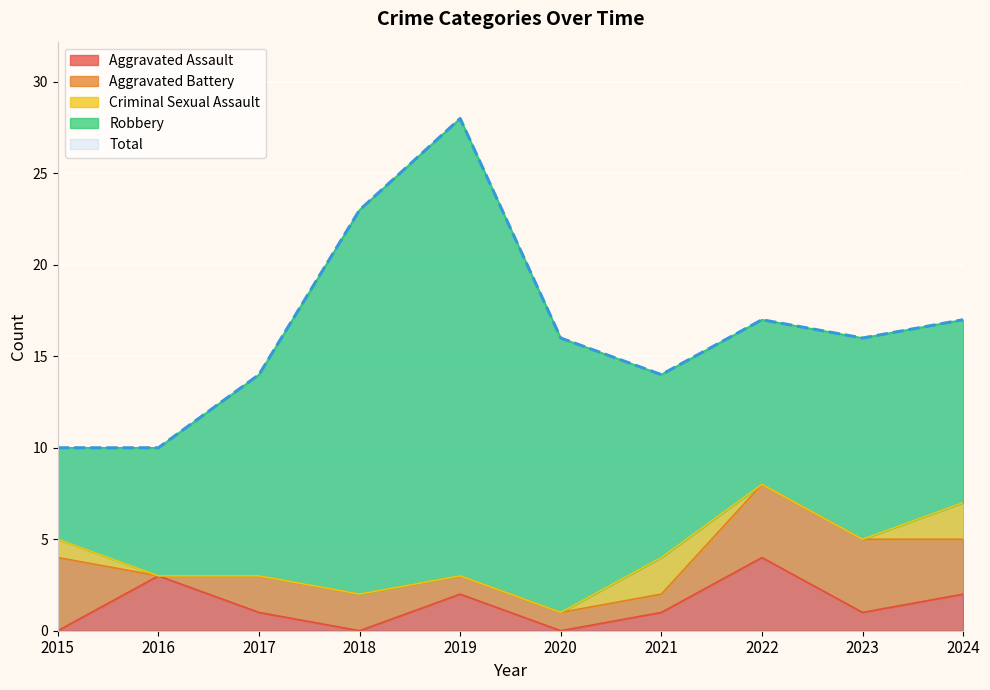

How many data points in Aggravated Battery are less than 2?

4